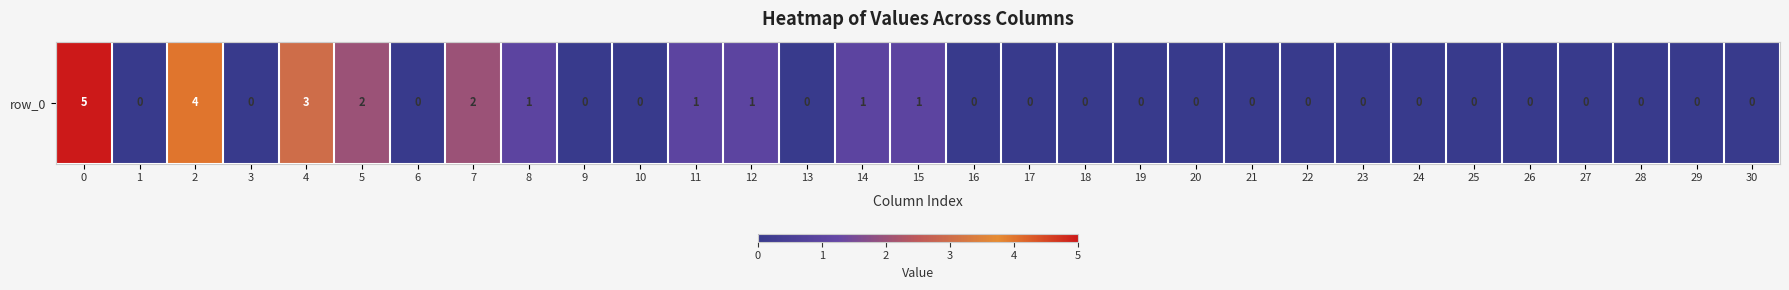

Reading right to left, extract all data points from this chart.

0	0	0	0	0	0	0	0	0	0	0	0	0	0	0	1	1	0	1	1	0	0	1	2	0	2	3	0	4	0	5